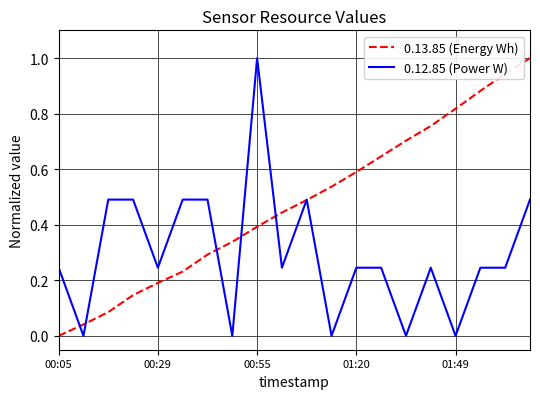

What is the maximum value for 0.12.85 (Power W)?

1.0